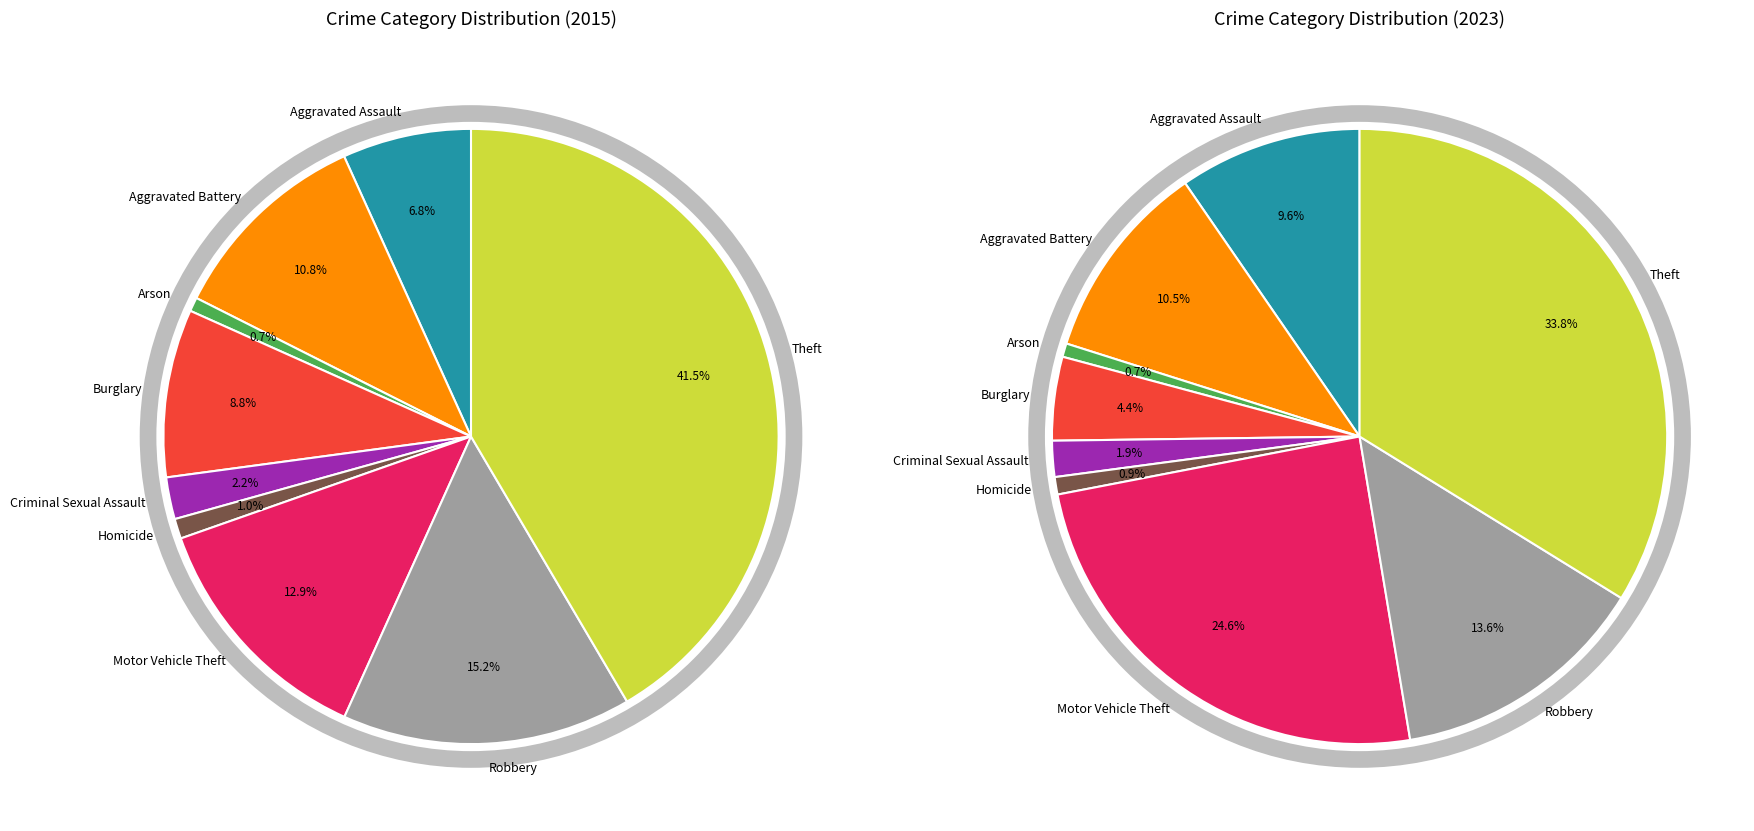

What is the smallest slice in the pie chart?

Arson